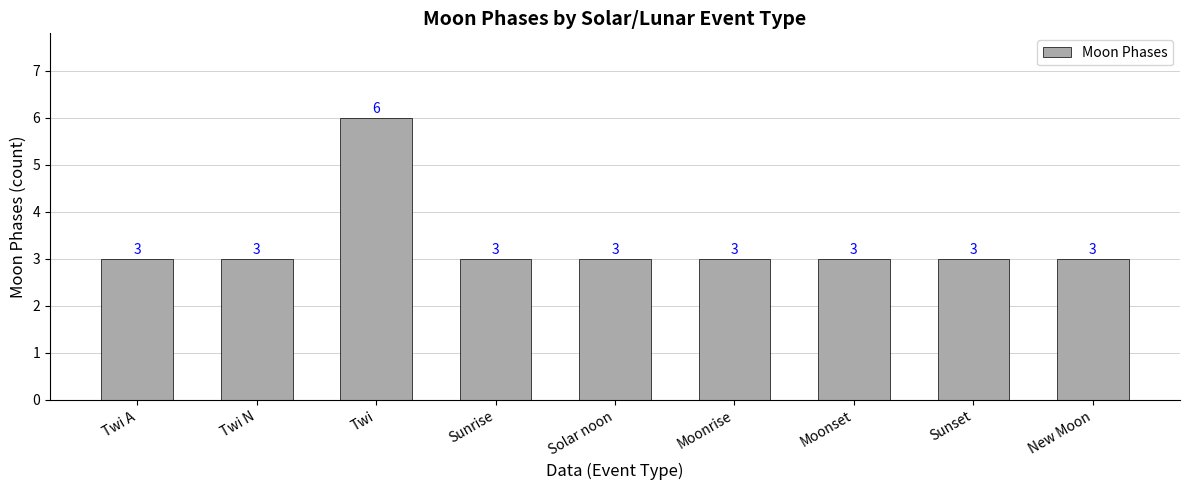

What is the value of the 3rd bar from the left?

6